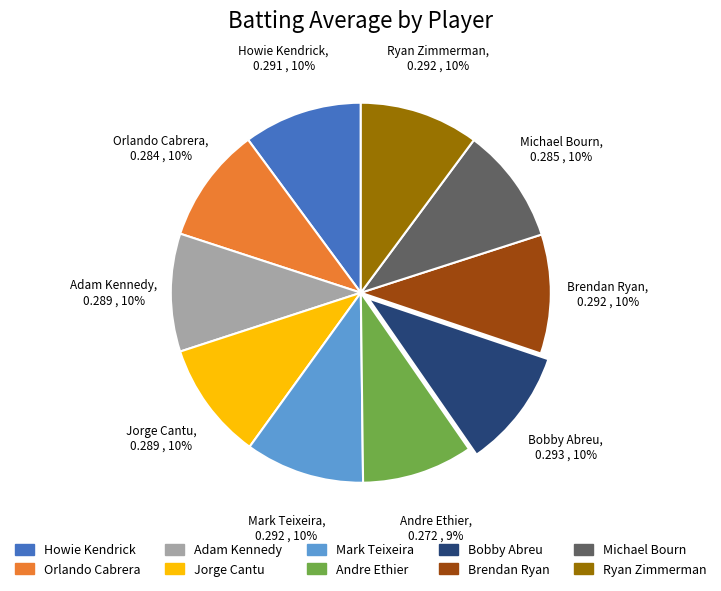

Count the number of slices in the pie.

10